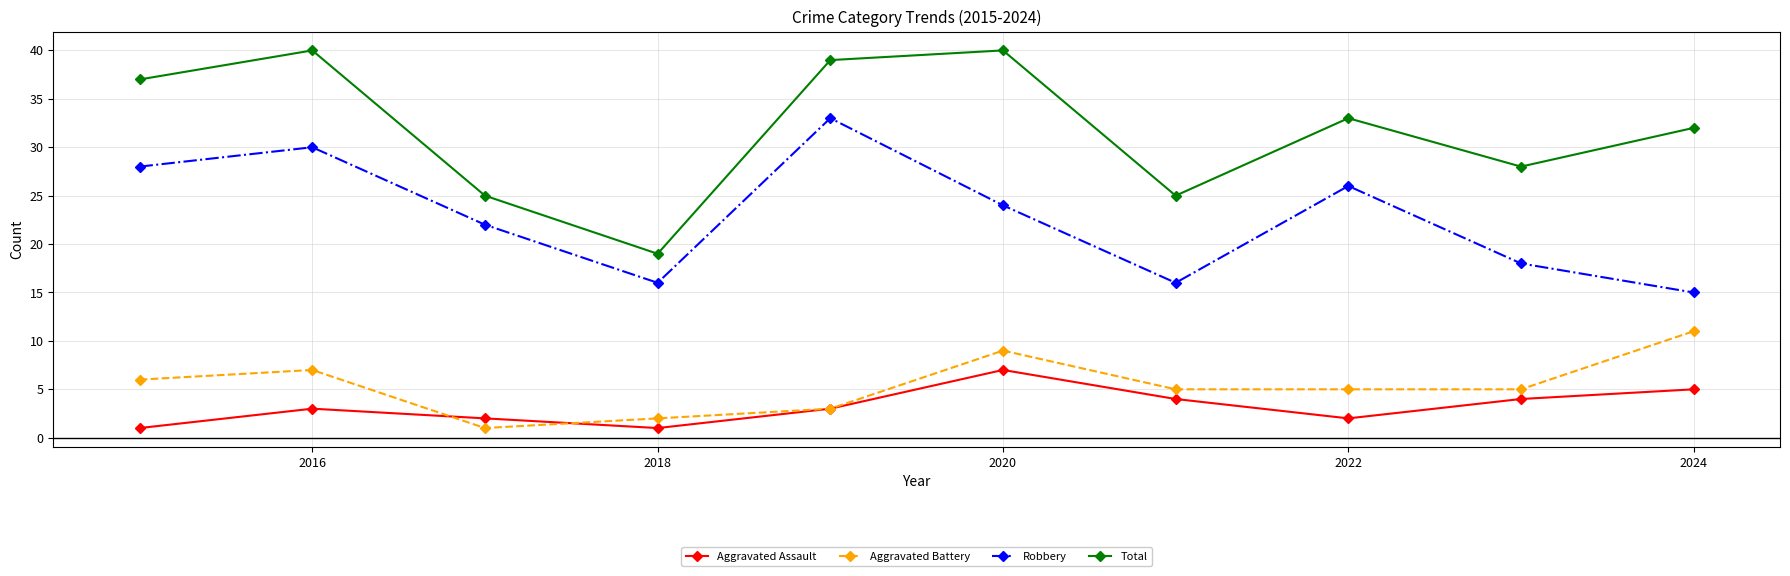

True or false: Robbery and Aggravated Battery intersect in this chart.

False